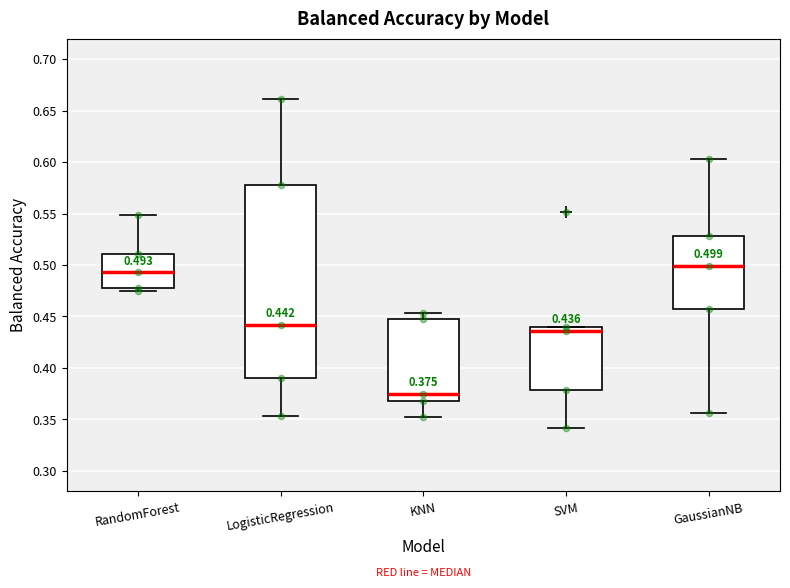

Comparing the boxes themselves (not the whiskers), which one is the tallest?

LogisticRegression